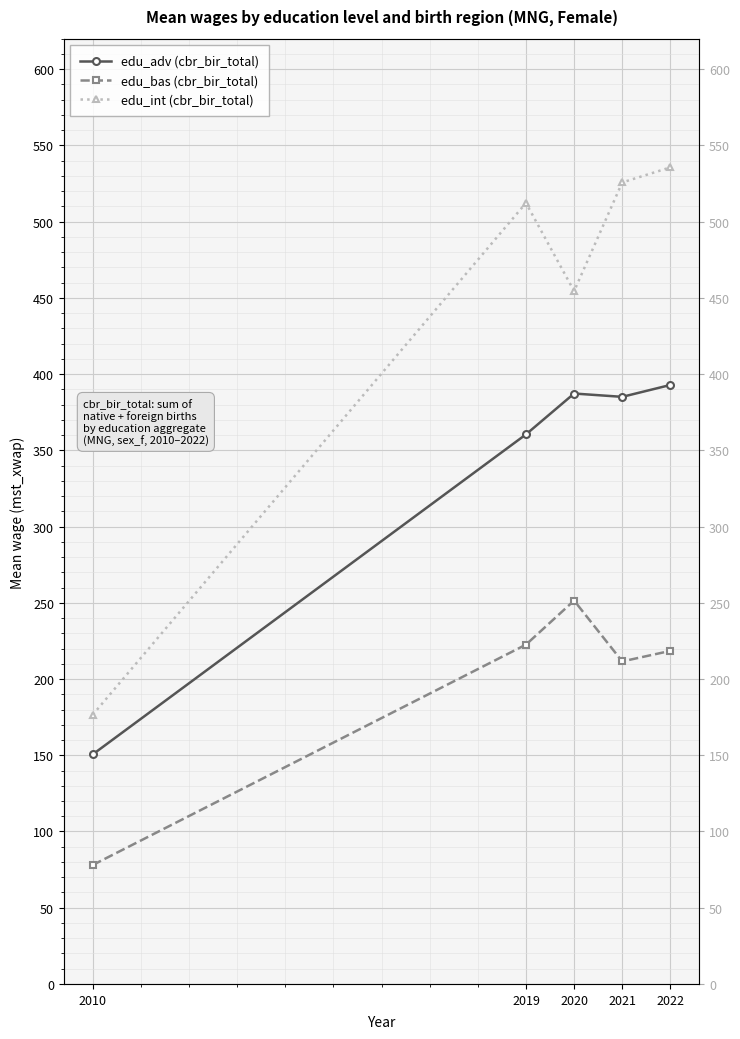

List the labels in order of edu_adv (cbr_bir_total) value, smallest first.

2010, 2019, 2021, 2020, 2022